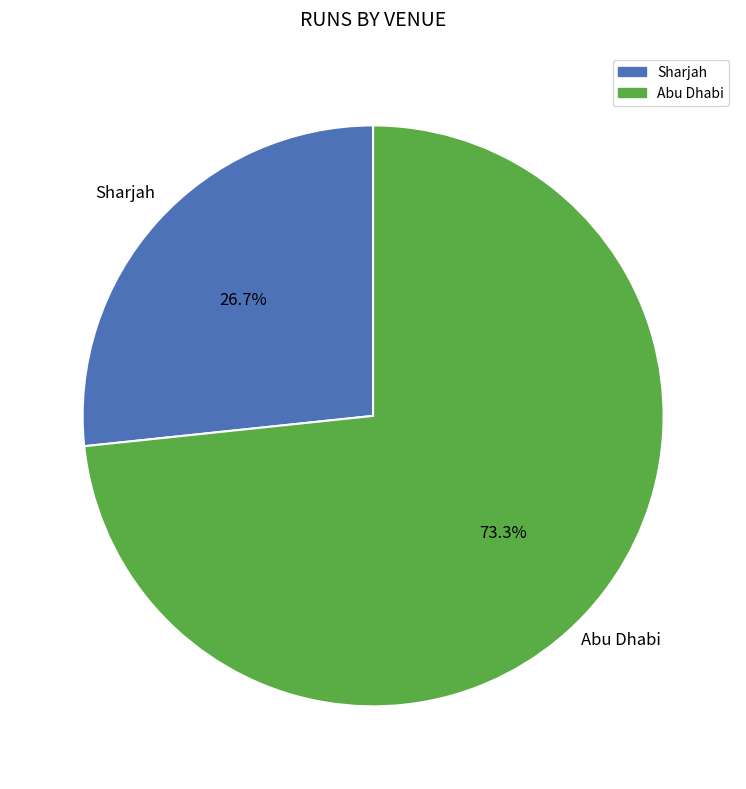

How many segments does this pie chart have?

2